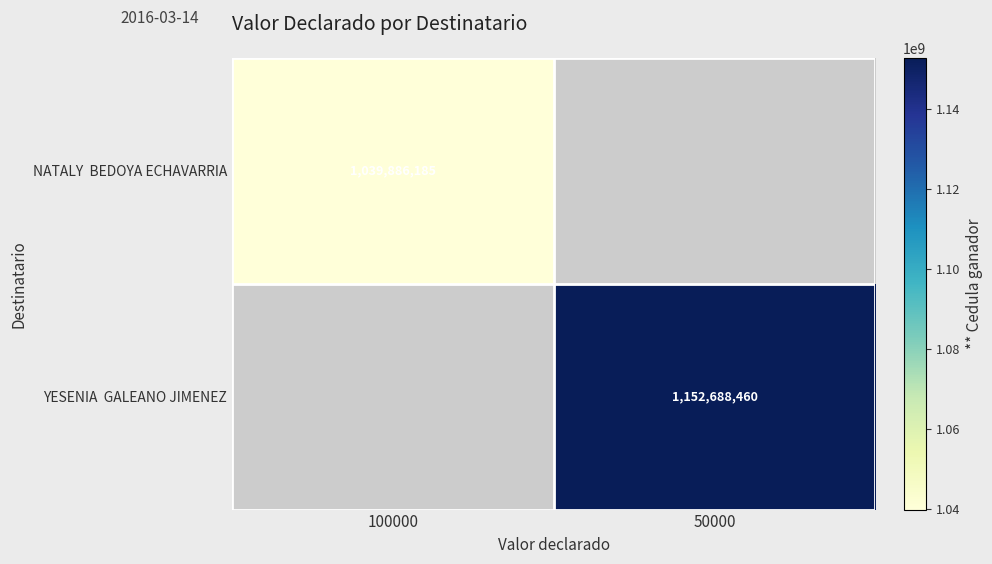

Is the value of NATALY BEDOYA ECHAVARRIA at 50000 greater than the value of YESENIA GALEANO JIMENEZ at 100000?

No